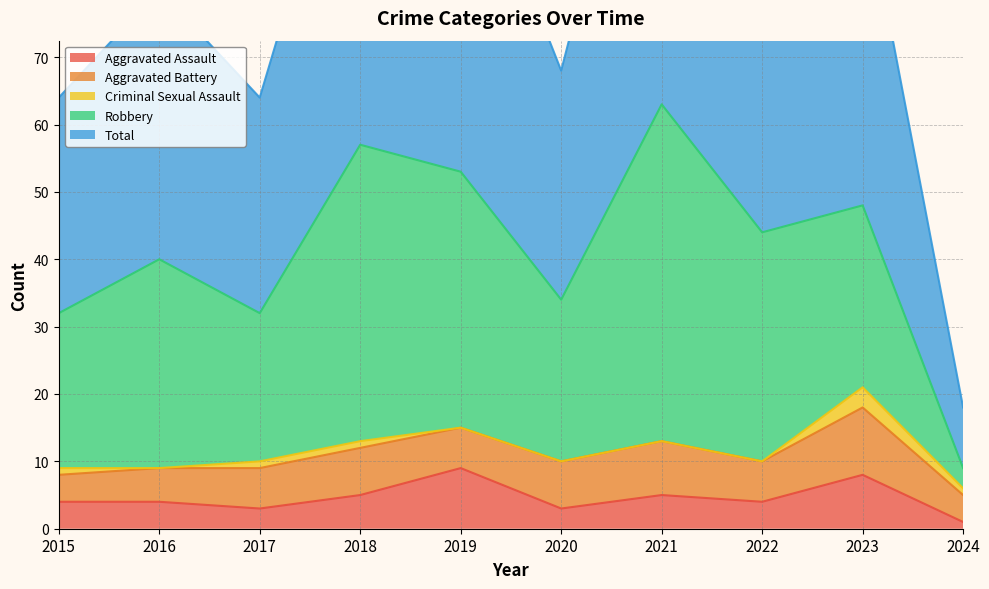

Does the chart have visible grid lines?

Yes